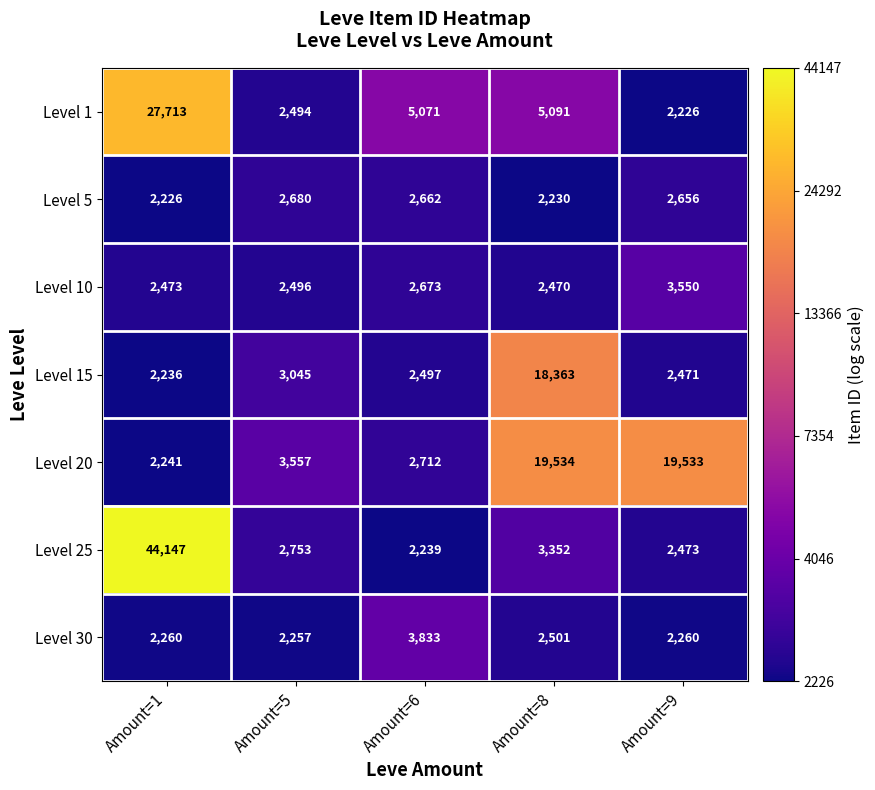

At Amount=9, list the series in order from smallest to largest.

Level 1, Level 30, Level 15, Level 25, Level 5, Level 10, Level 20